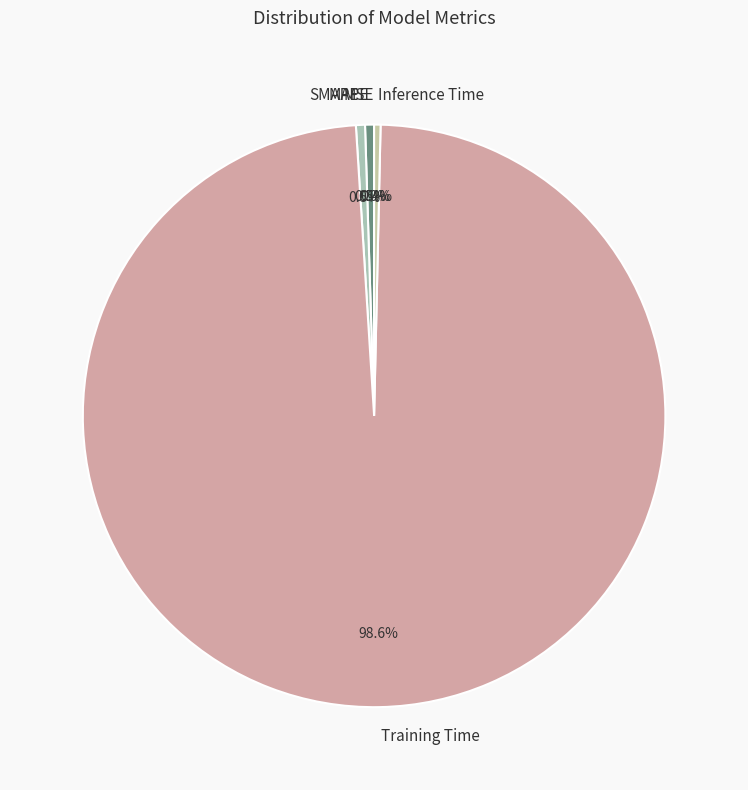

To the nearest percent, what is the difference between the largest and smallest slice percentages?

99%